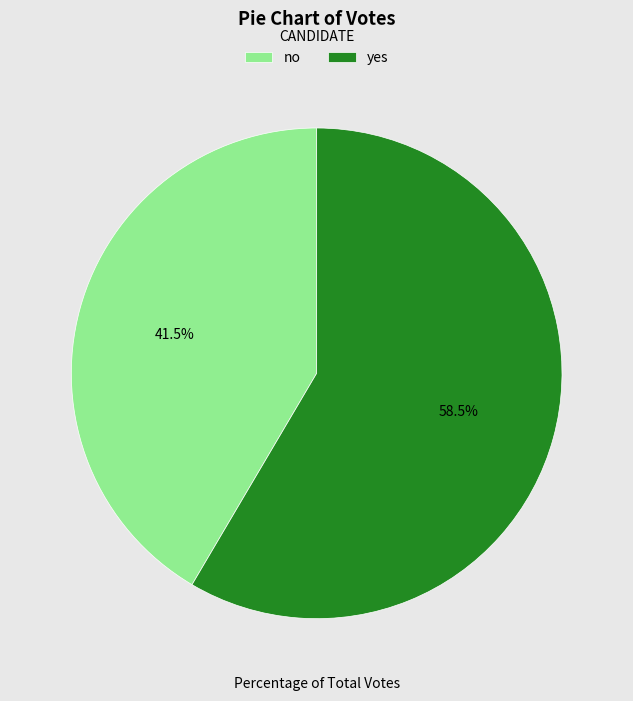

To the nearest percent, what is the average slice percentage?

50%